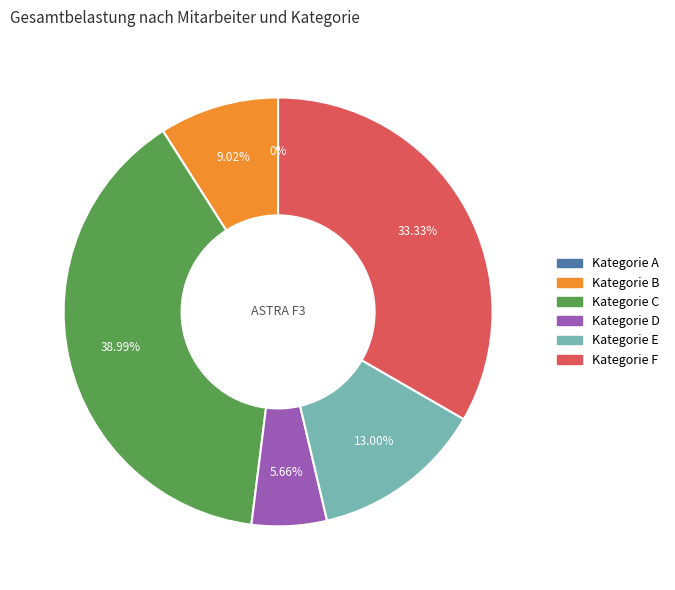

What is the ratio of the value at D to the value at B?

0.6